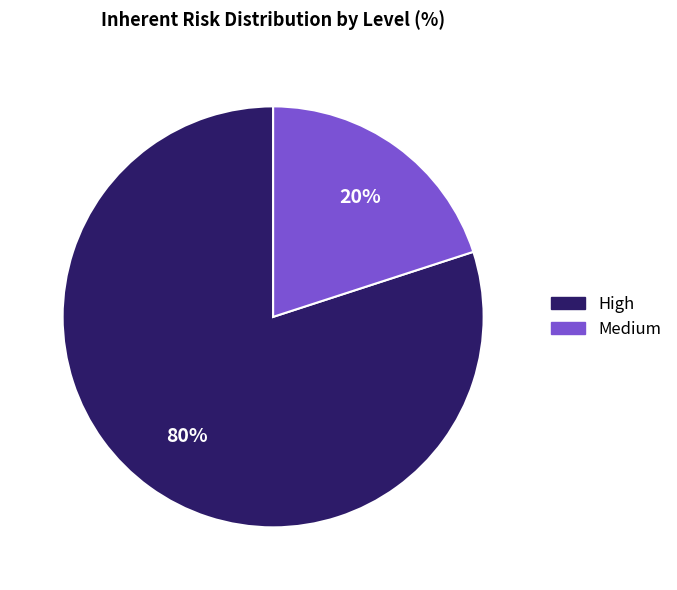

Which slice represents more than half of the pie?

High